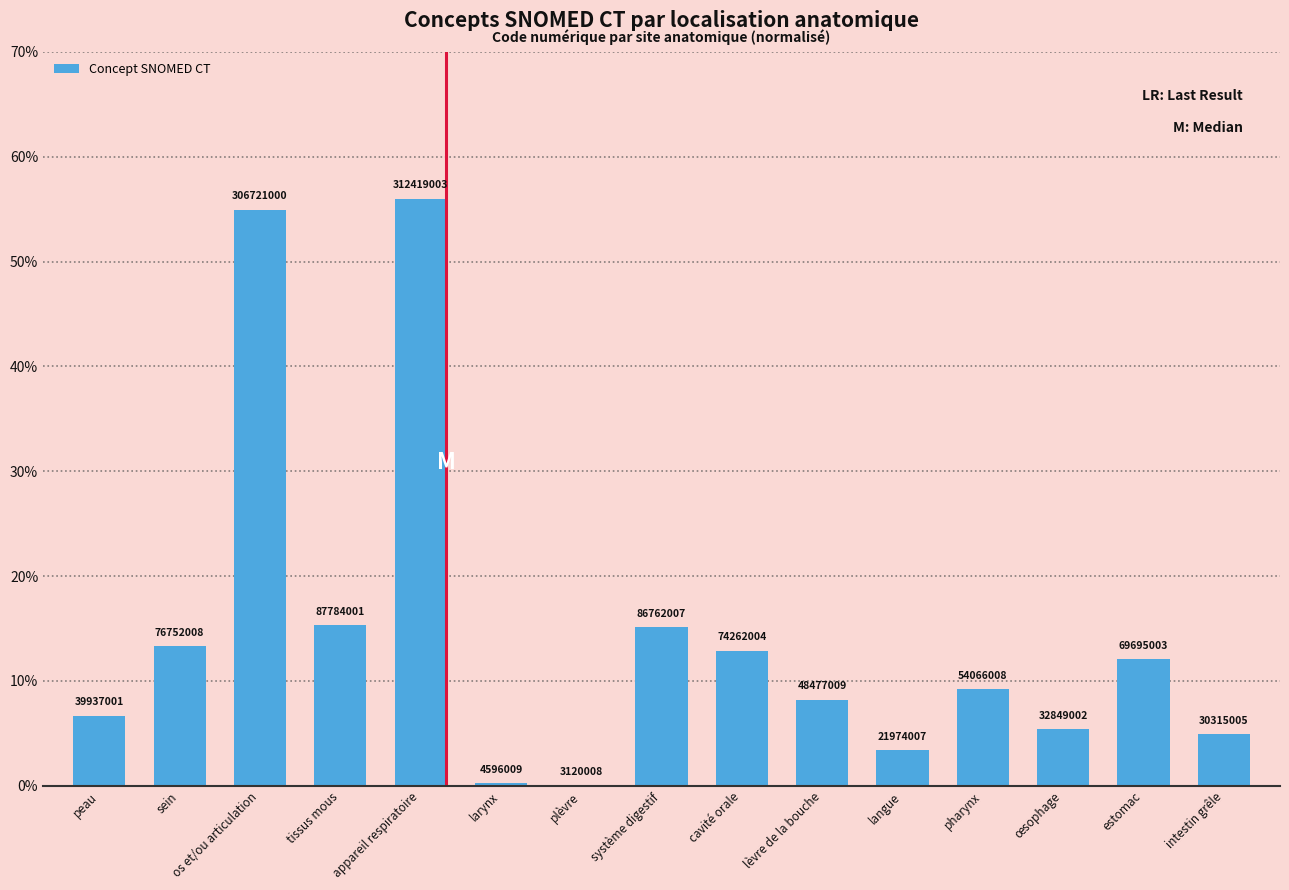

Between larynx and sein, which is larger?

sein